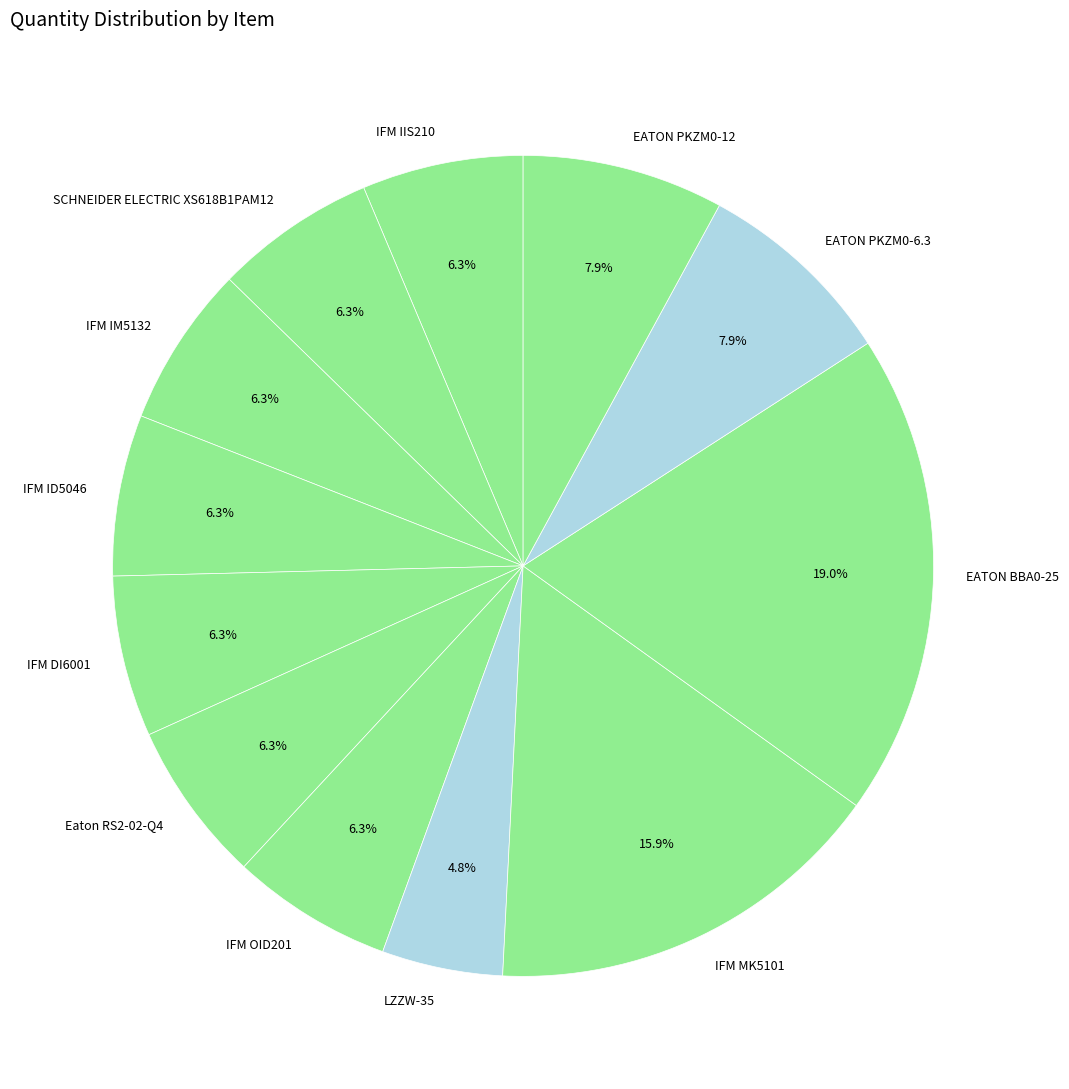

Is the sum of EATON PKZM0-6.3 and Eaton RS2-02-Q4 greater than half?

No